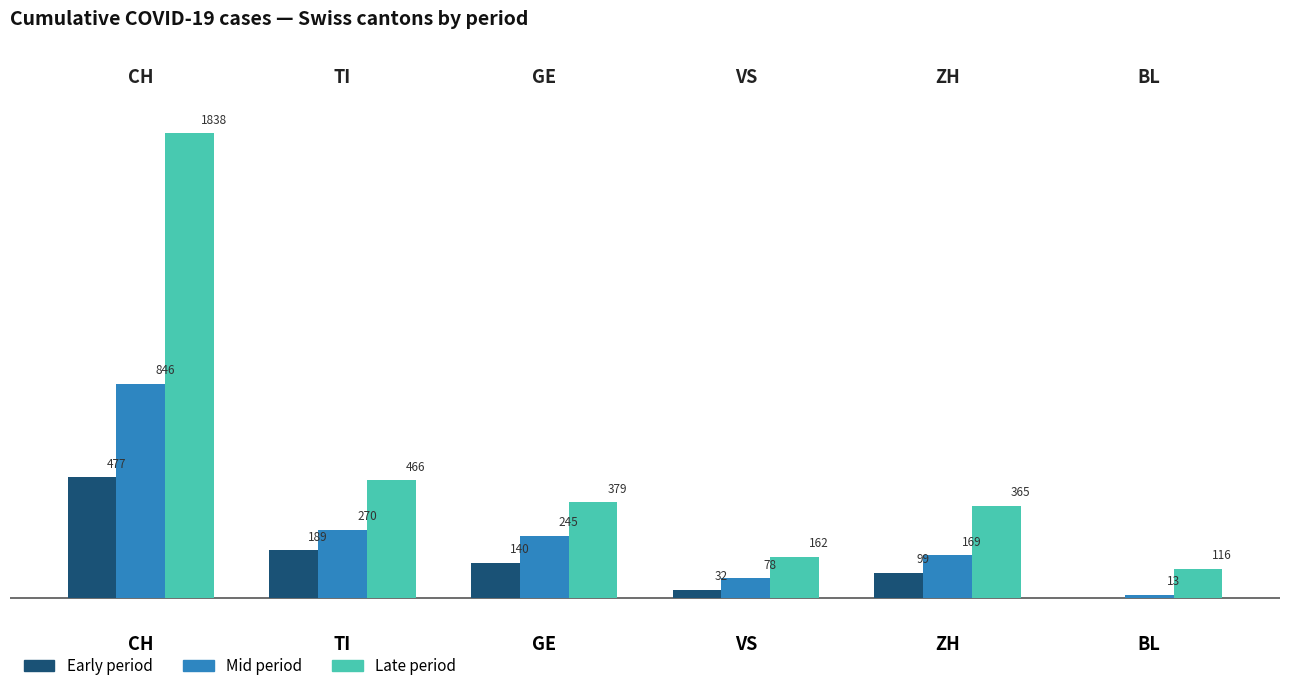

Which label corresponds to the largest value in the chart?

CH